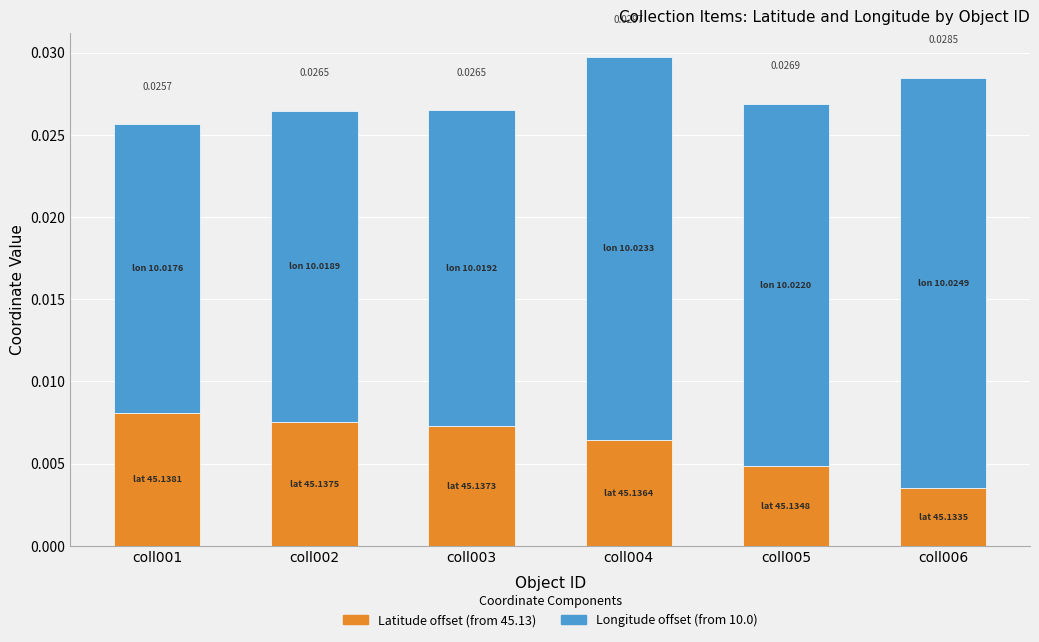

At which category is the sum across all series the highest?

coll004